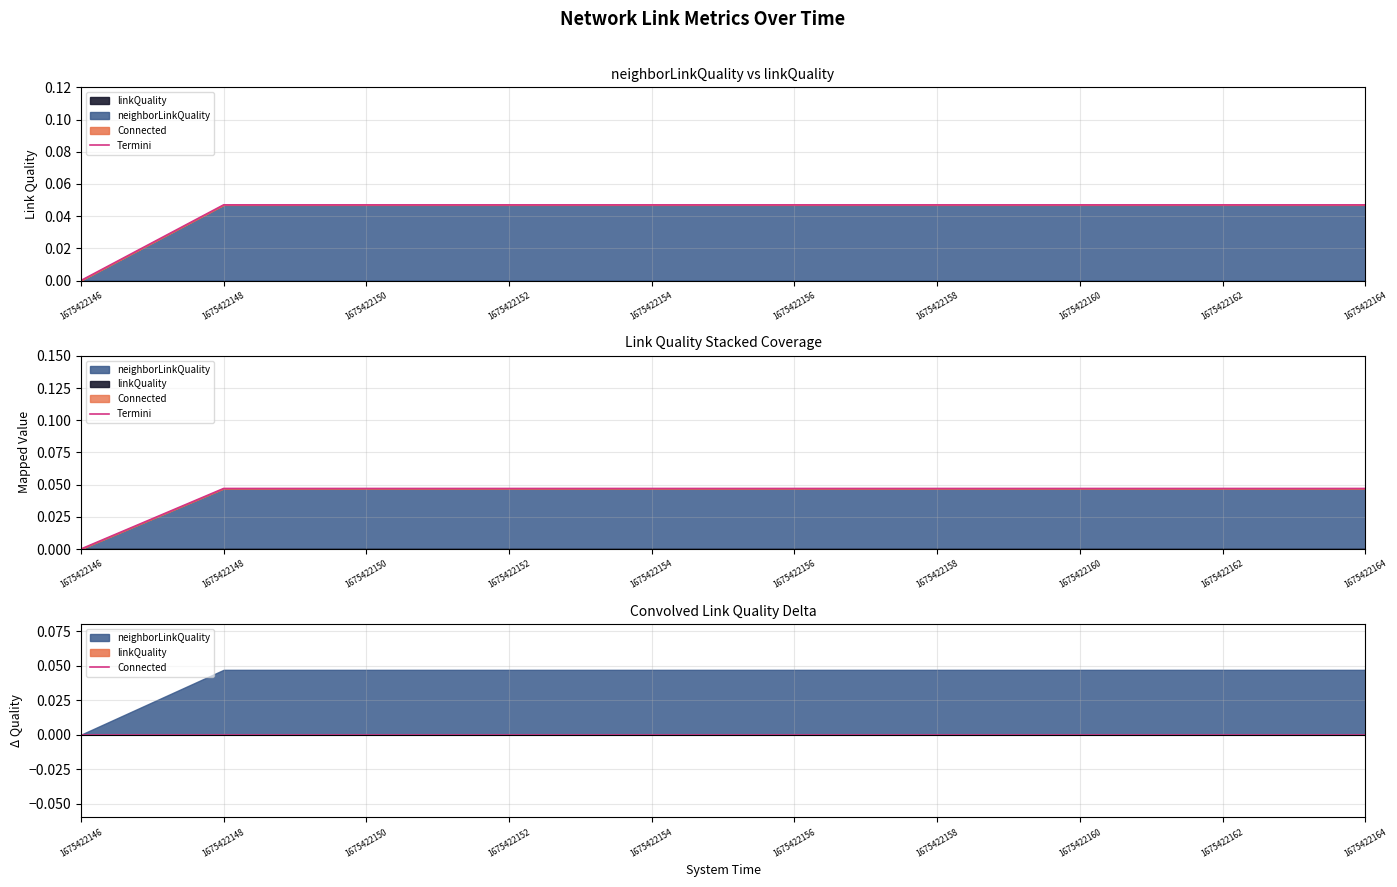

The value of Termini at 1675422154 is 0.1. True or false?

False